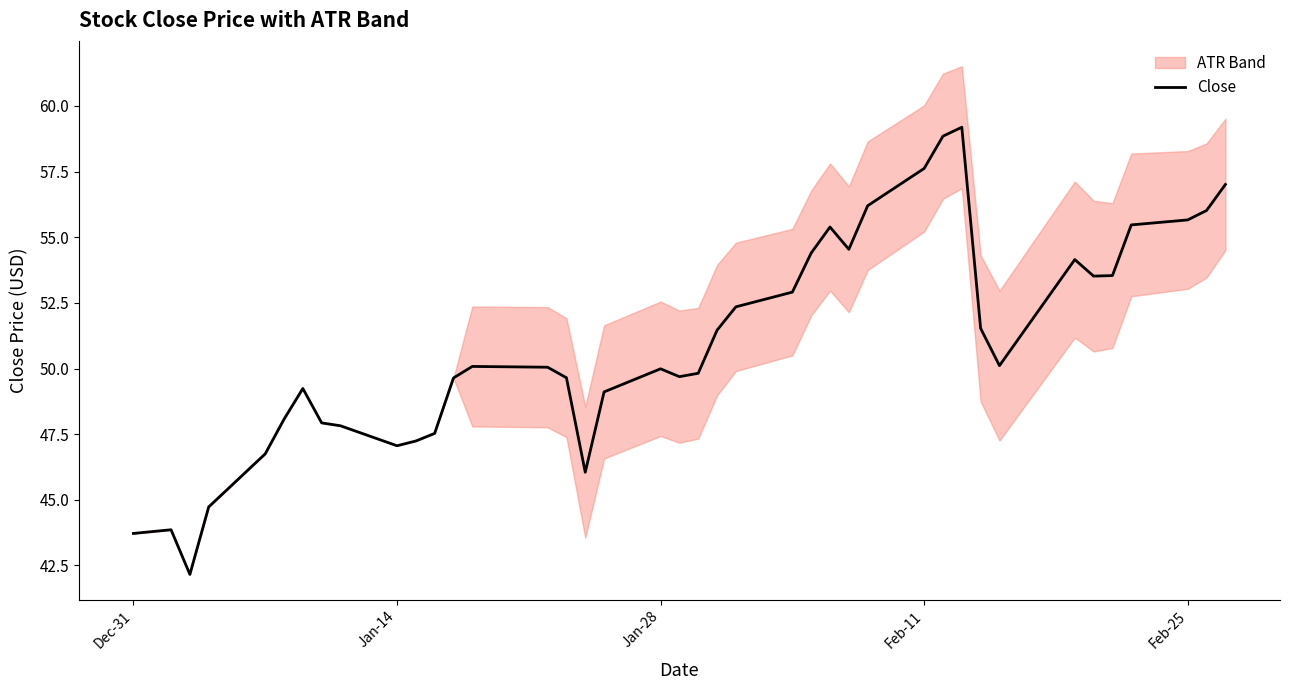

Is this an area chart (filled region under the line)?

No